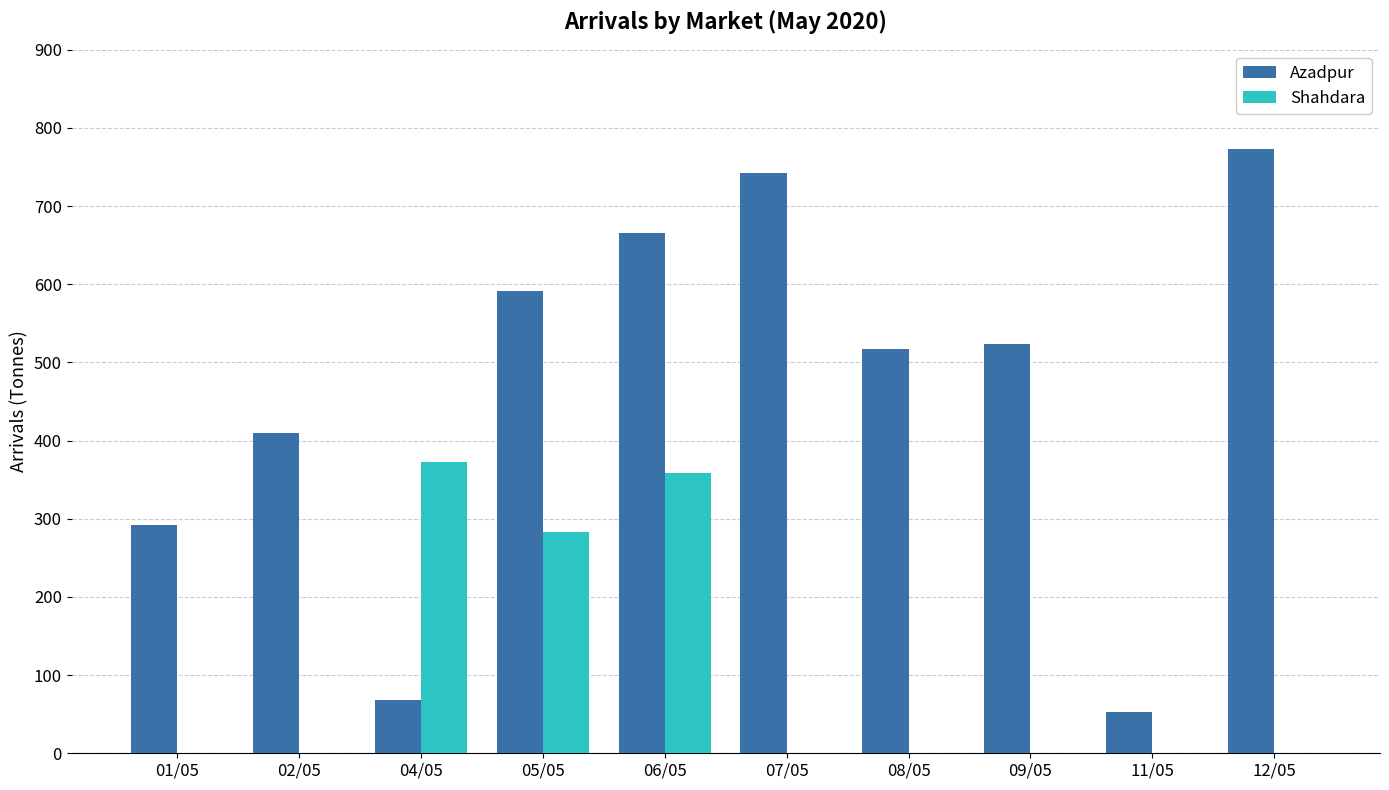

What value does the Azadpur series have at 05/05?

590.9